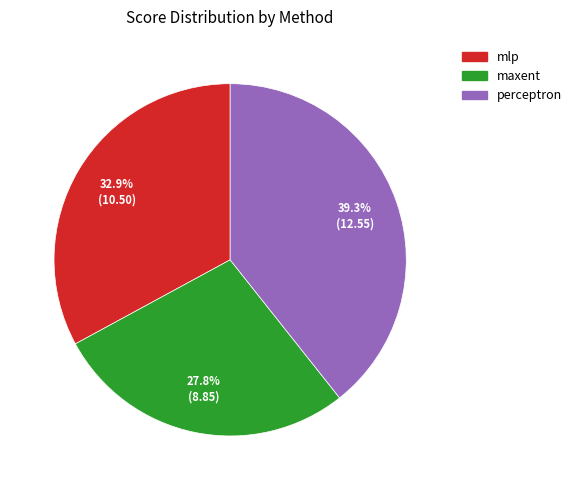

Which slice is the smallest?

maxent